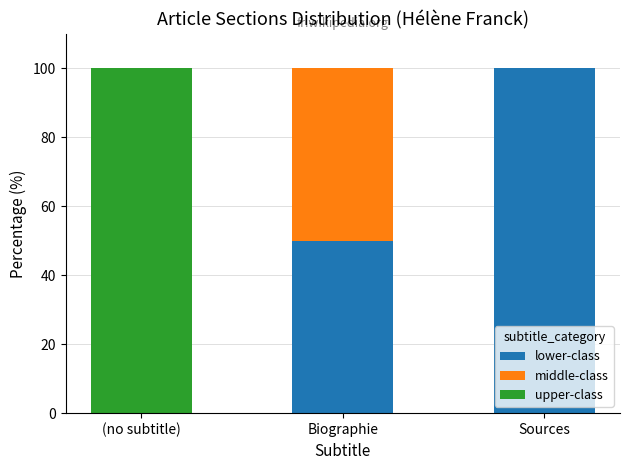

Count the number of data series in this chart.

3